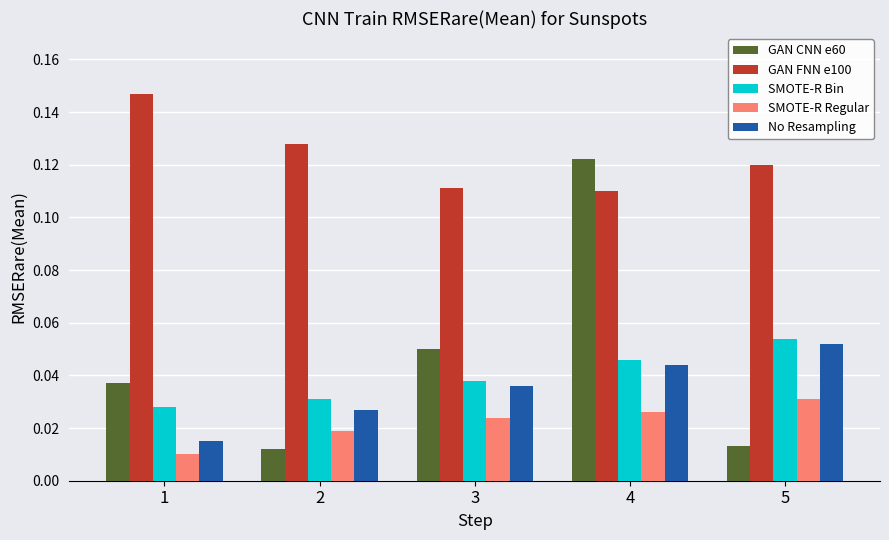

True or false: SMOTE-R Bin has a value of 0.1 at 4.

False